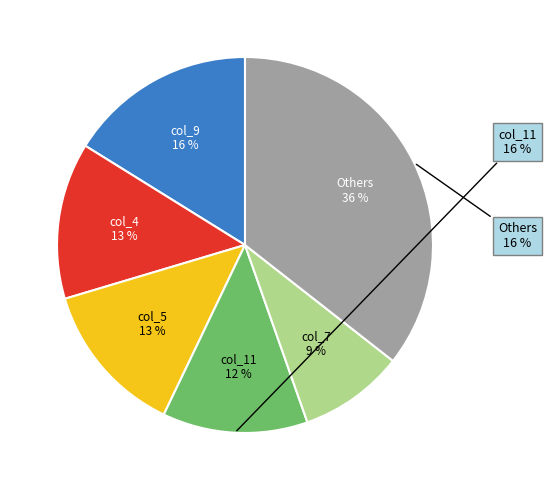

To the nearest percent, what is the combined percentage of col_5 and col_11?

26%